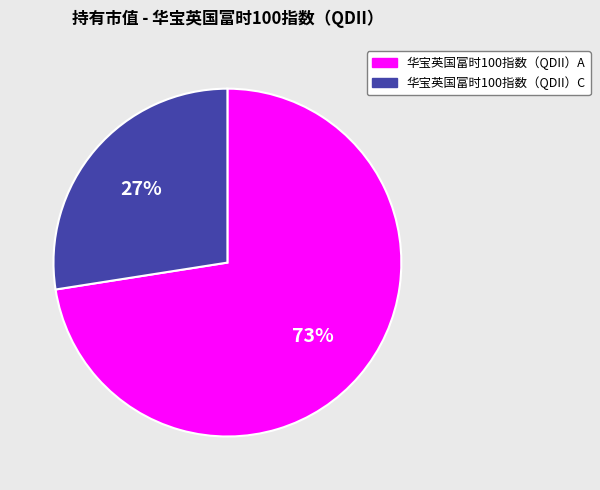

To the nearest percent, what is the average slice percentage?

50%